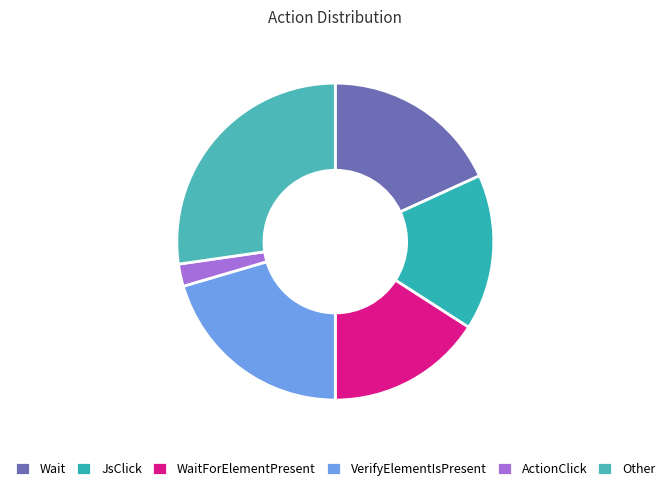

To the nearest percent, what is the combined percentage of WaitForElementPresent and Wait?

34%